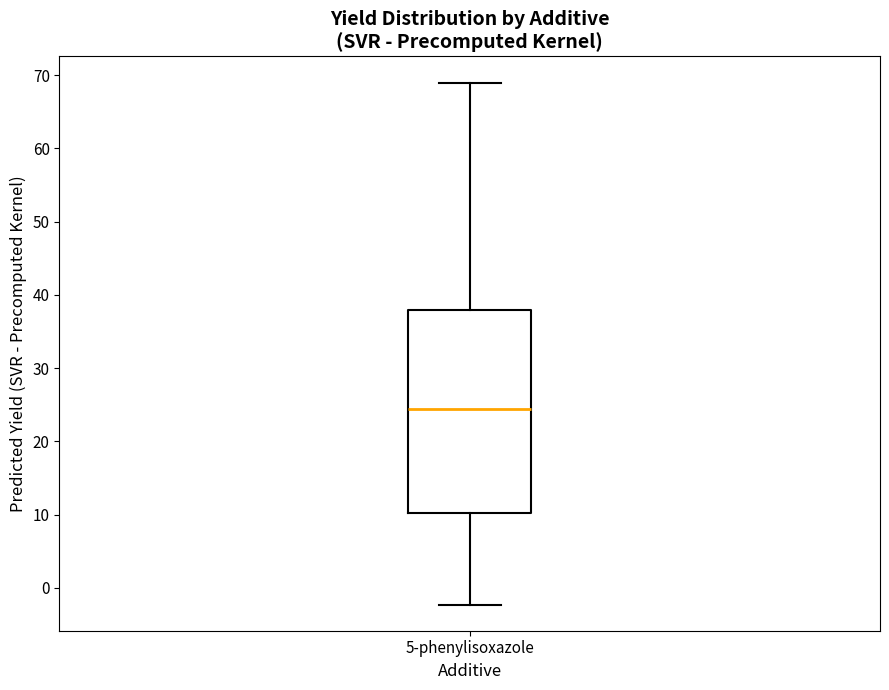

Where does the lower whisker of the box for 5-phenylisoxazole end on the y-axis? The values are not printed on the chart, so give them approximately, as read against the axis.

-2